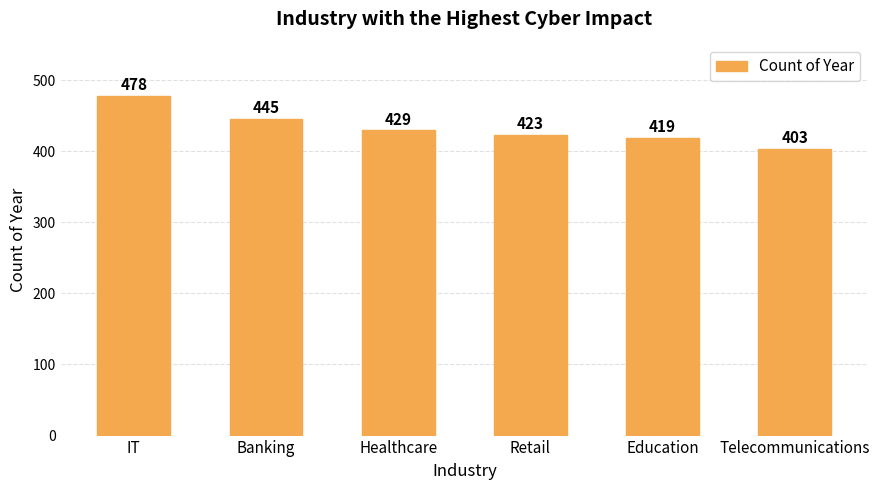

What is the difference between the second highest and second lowest values?

26